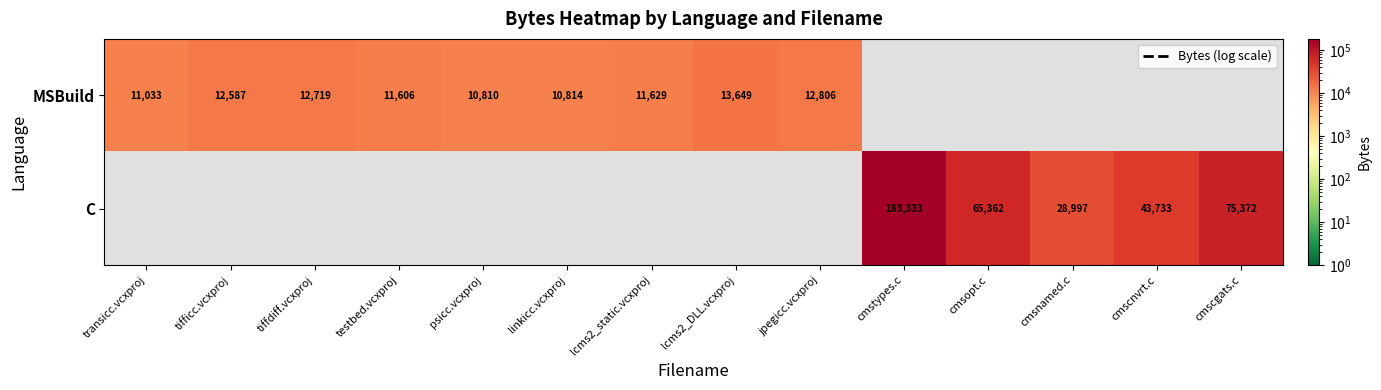

The value of MSBuild at lcms2_DLL.vcxproj is 21217. True or false?

False